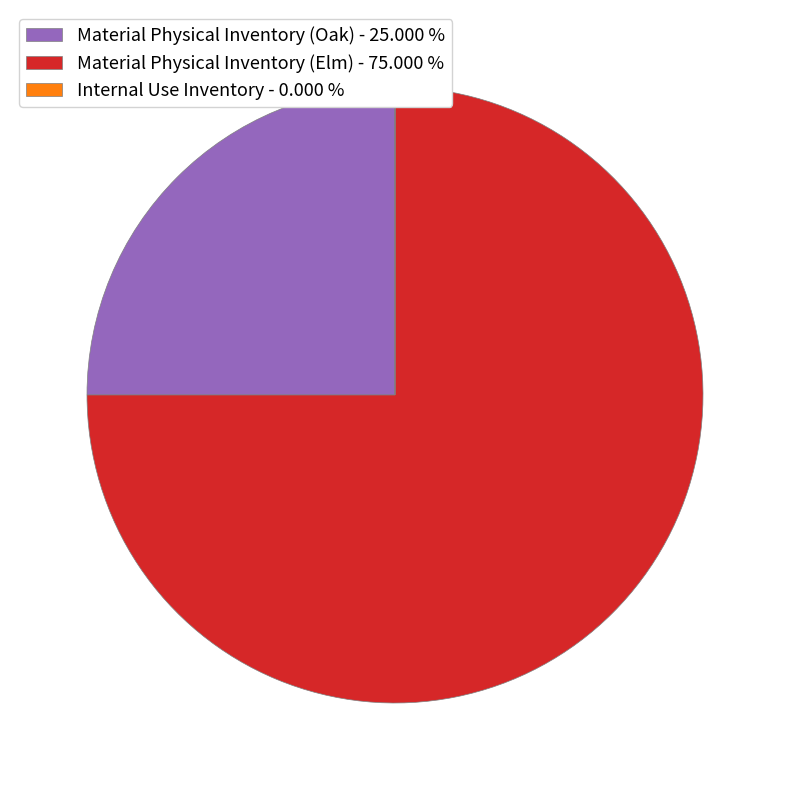

Which category has the biggest portion of the pie?

Material Physical Inventory (Elm)